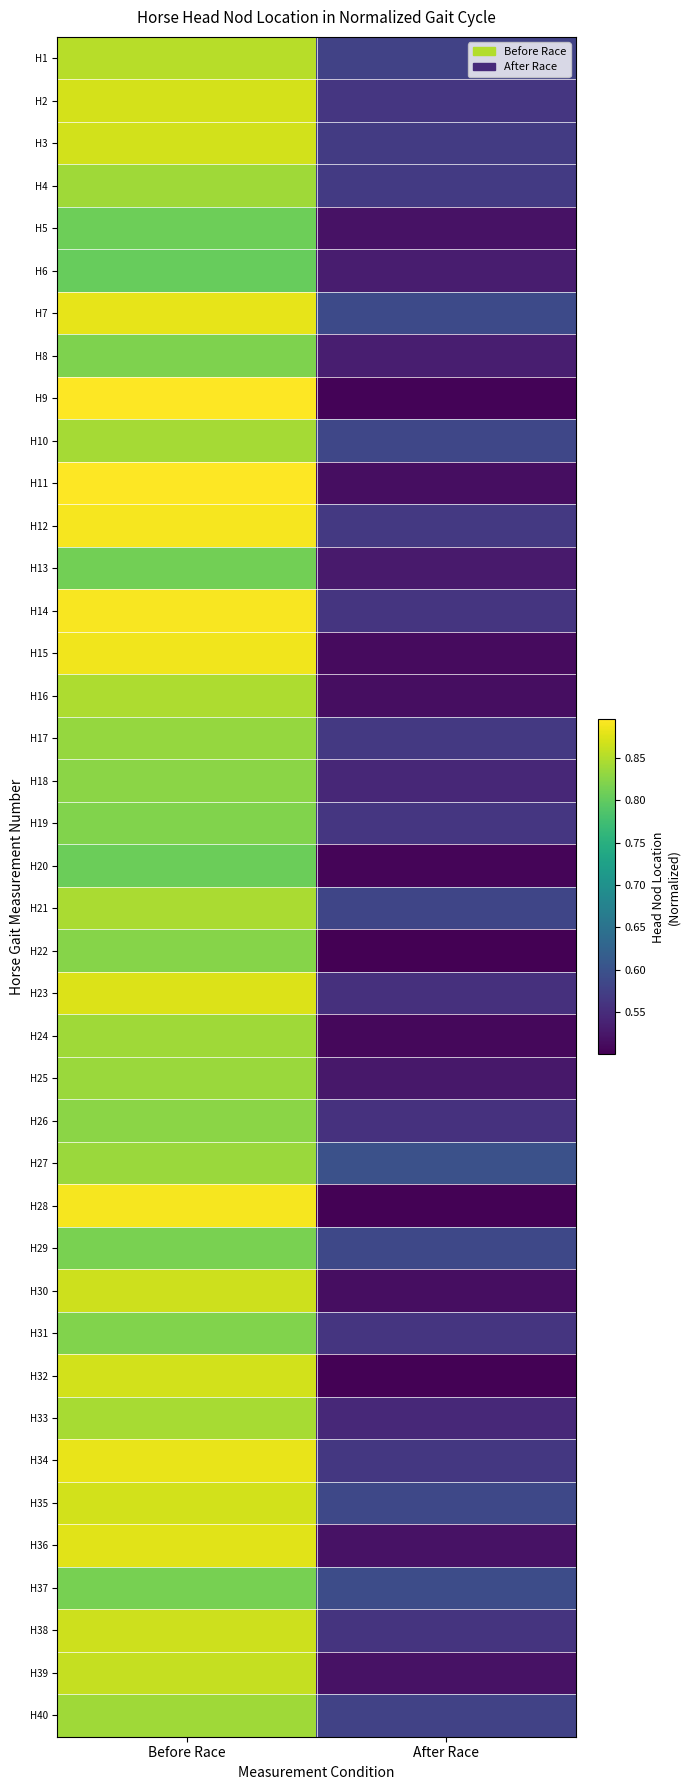

Rank the series at Before Race from lowest to highest value.

H6, H20, H5, H13, H37, H29, H8, H19, H31, H22, H26, H18, H17, H25, H27, H24, H4, H40, H10, H33, H21, H16, H1, H39, H30, H38, H32, H3, H35, H2, H23, H36, H7, H34, H15, H12, H28, H14, H9, H11